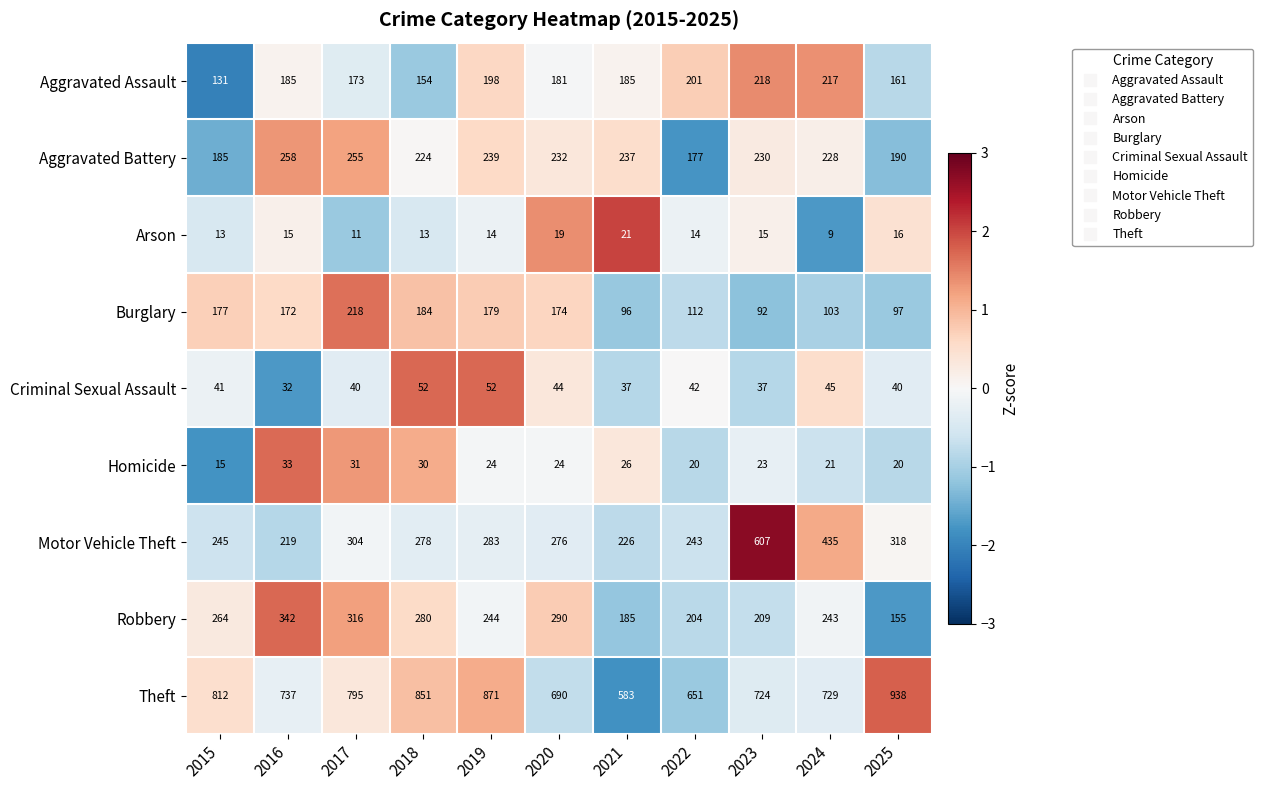

What is the average value of the Homicide series?

24